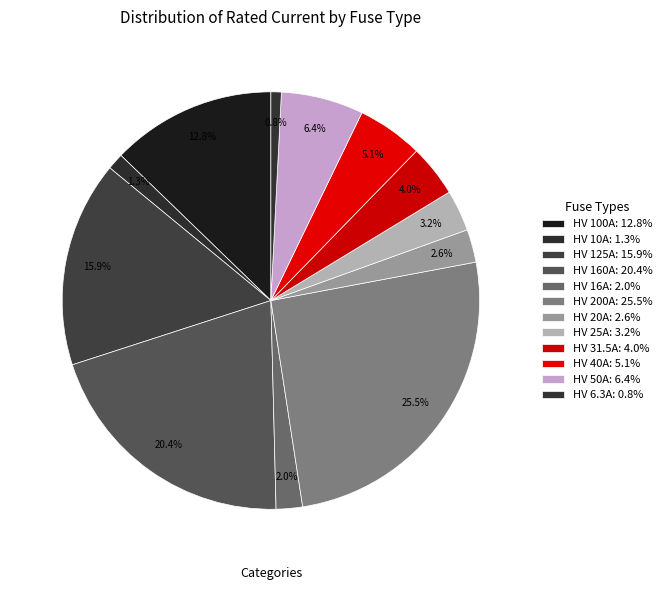

How many segments does this pie chart have?

12